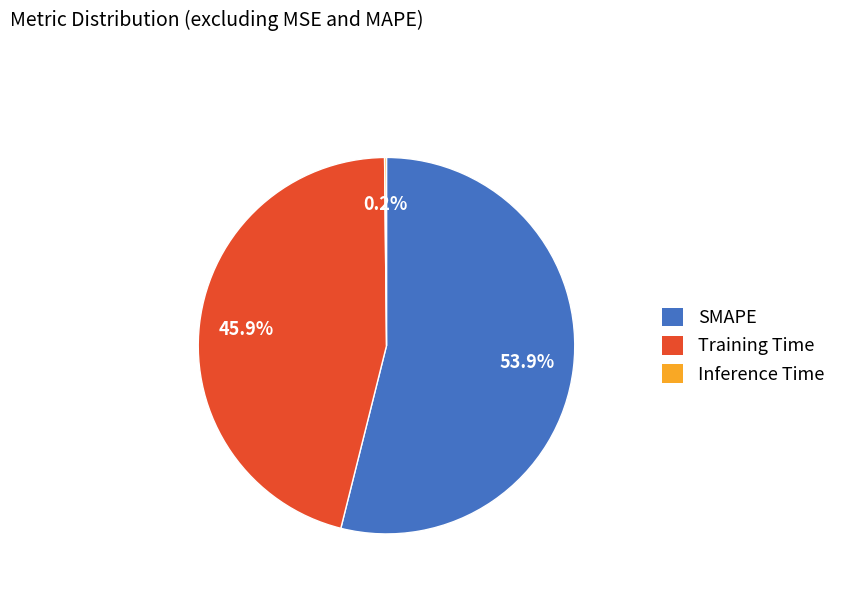

Does SMAPE account for over 50% of the chart?

Yes